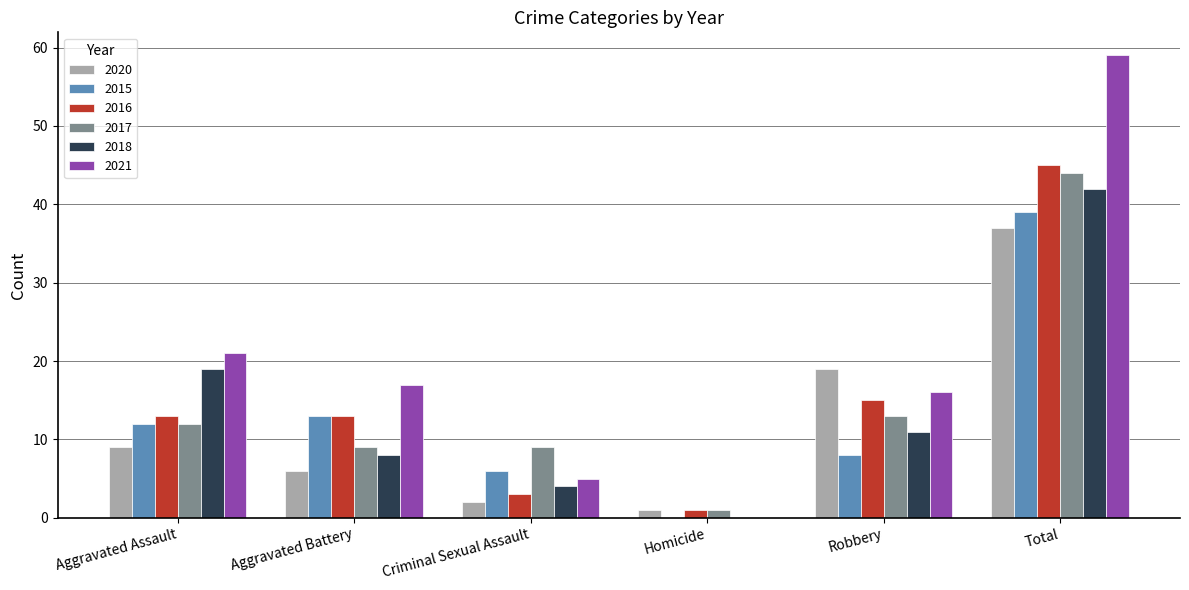

Which category has the highest value across all series?

Total